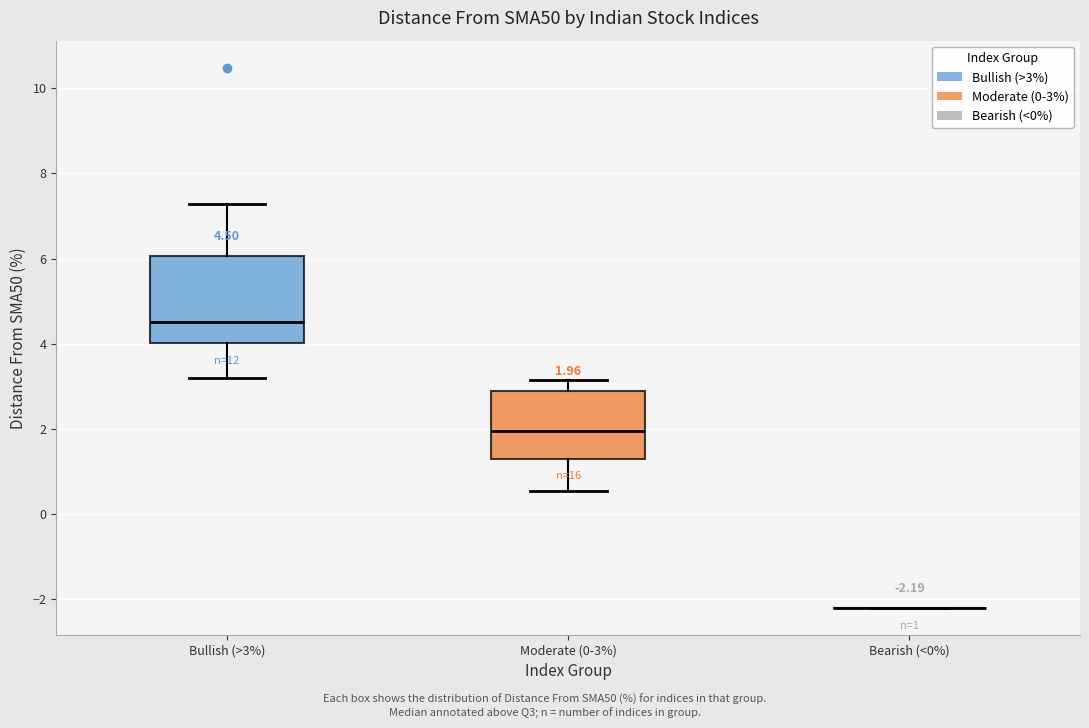

Comparing the boxes themselves (not the whiskers), which one is the tallest?

Bullish (>3%)